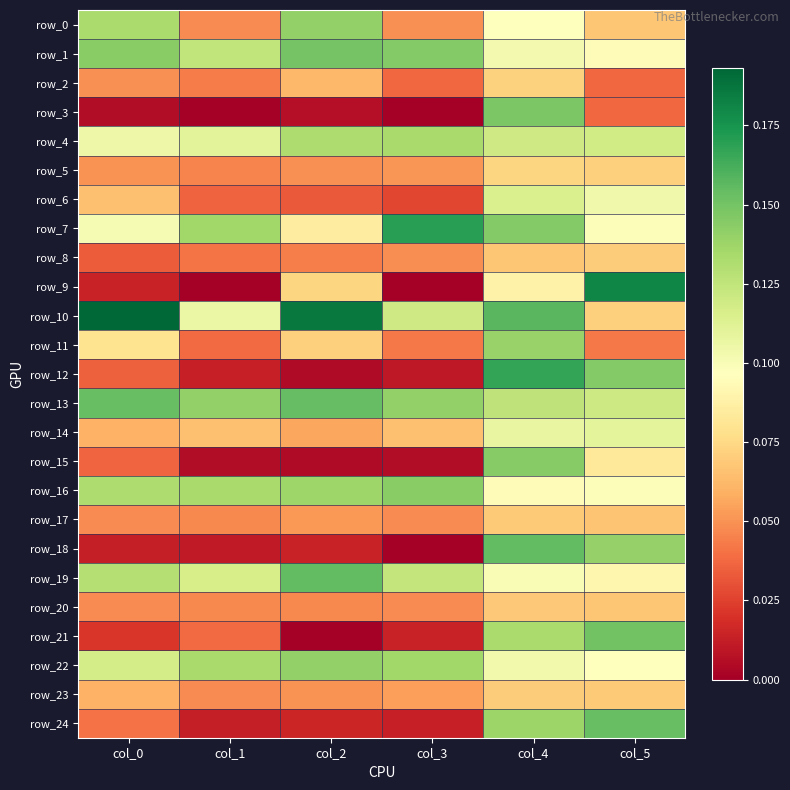

Is it true that row_5 equals 0.0 at col_1?

True